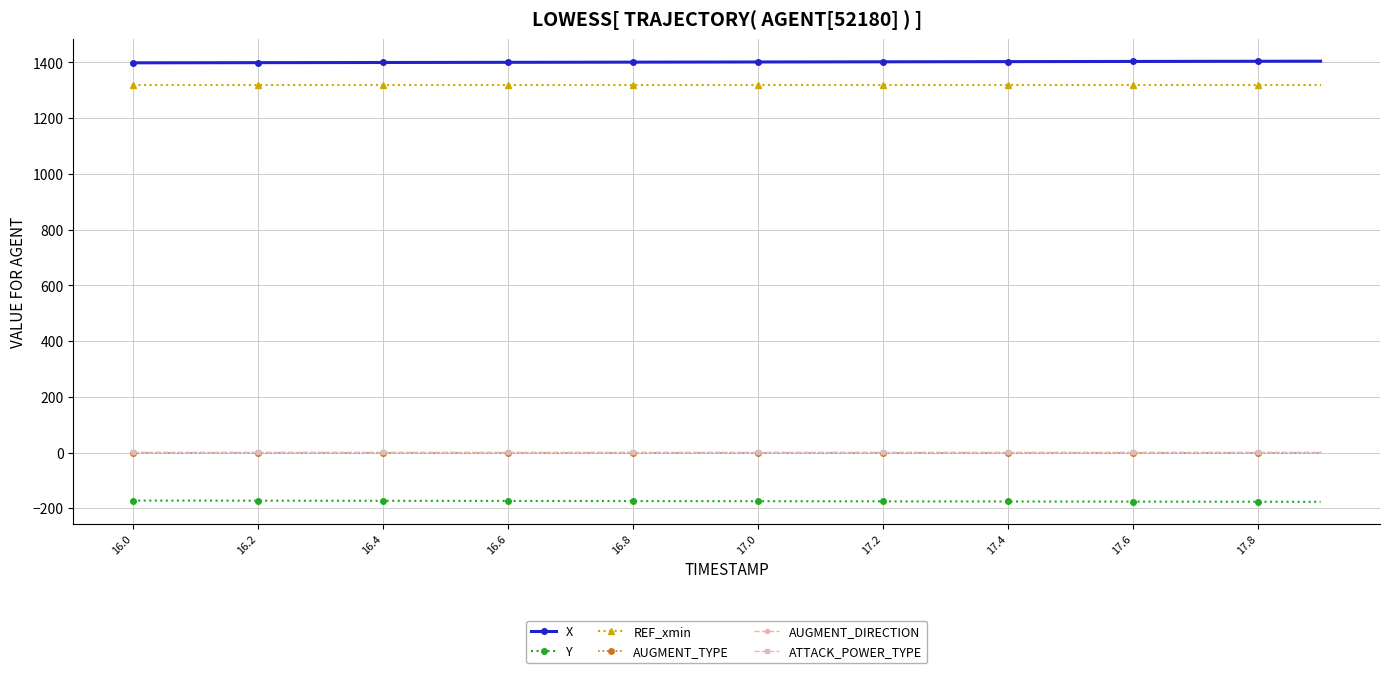

True or false: AUGMENT_TYPE and REF_xmin cross at least once.

False